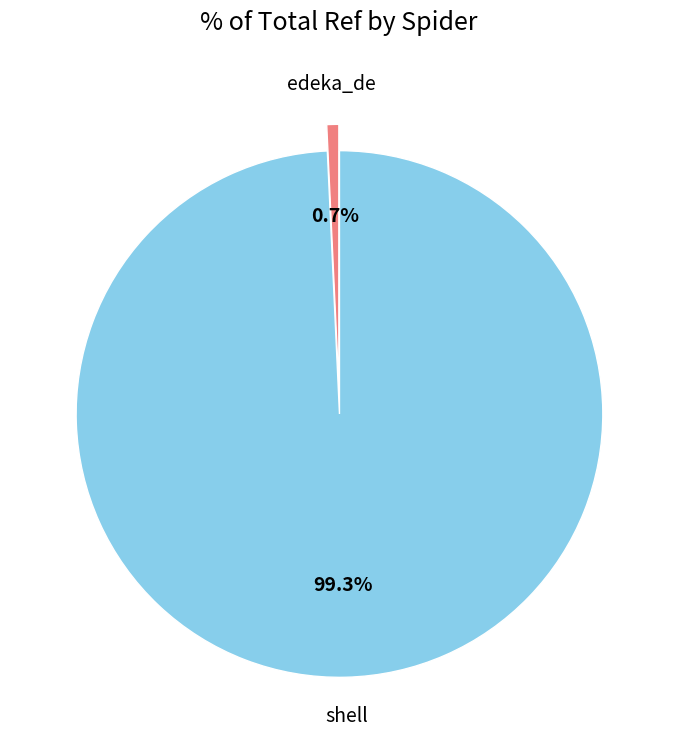

Between shell and edeka_de, which is larger?

shell